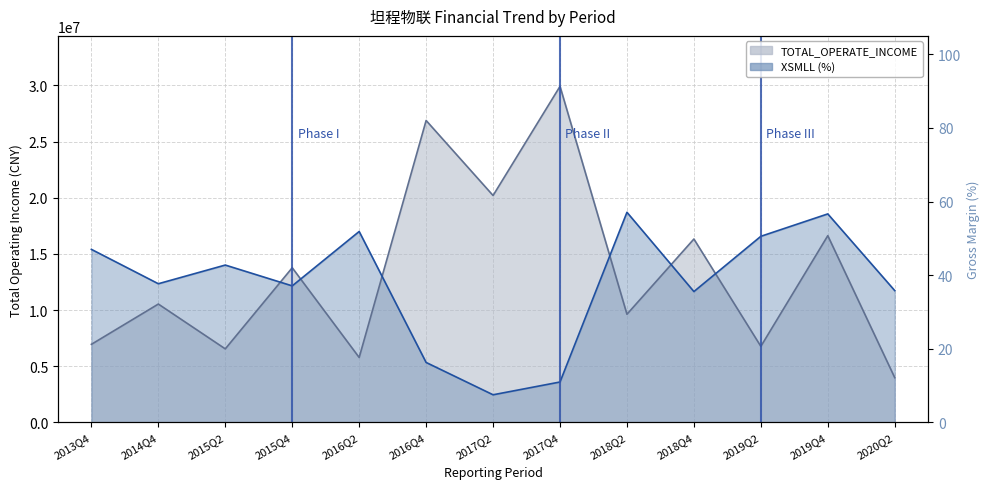

What is the spread (max minus min) of values at 2014Q4?

1807732.8